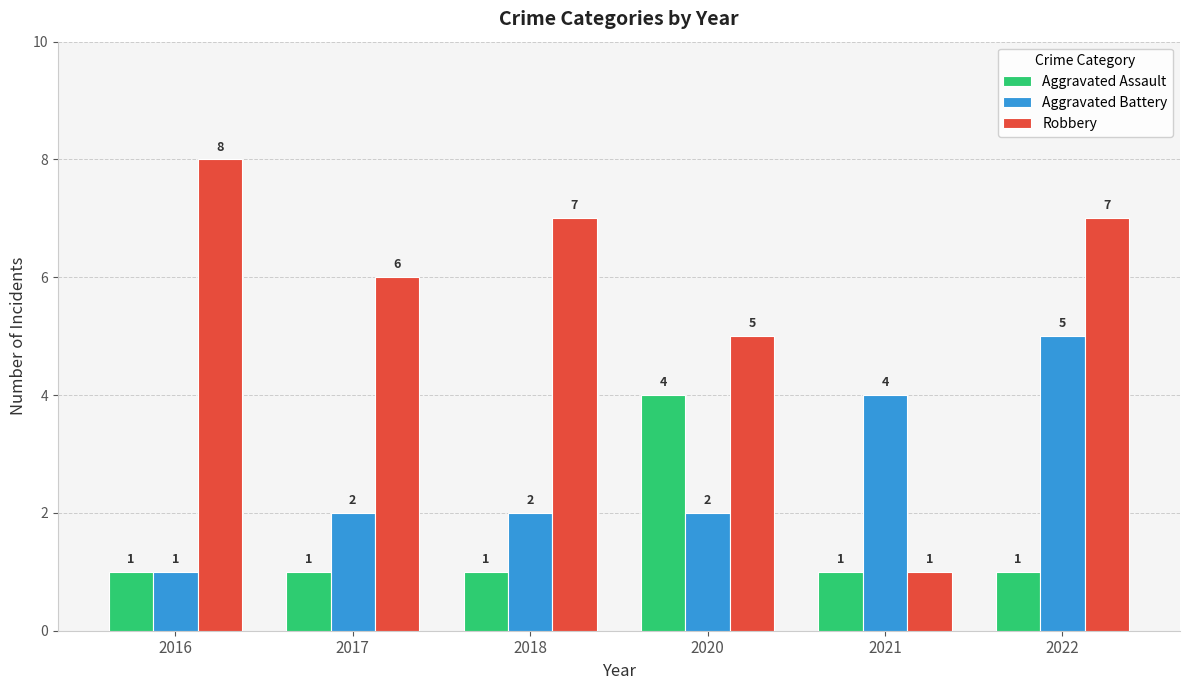

Reading right to left, what are all the values shown in this chart?

Aggravated Assault: 2022=1	2021=1	2020=4	2018=1	2017=1	2016=1
Aggravated Battery: 2022=5	2021=4	2020=2	2018=2	2017=2	2016=1
Robbery: 2022=7	2021=1	2020=5	2018=7	2017=6	2016=8